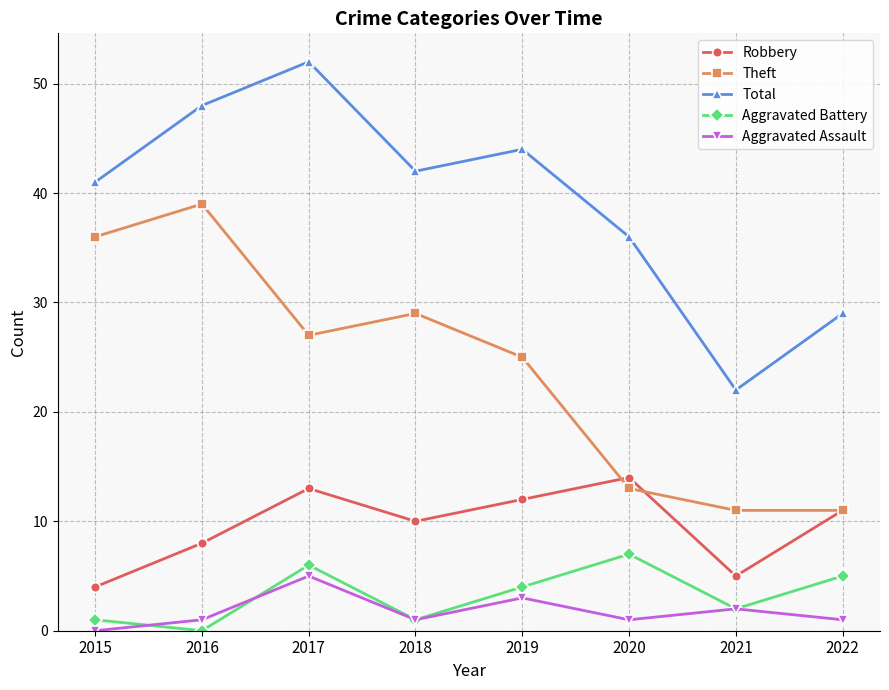

What are all the series names shown in the legend?

Robbery, Theft, Total, Aggravated Battery, Aggravated Assault